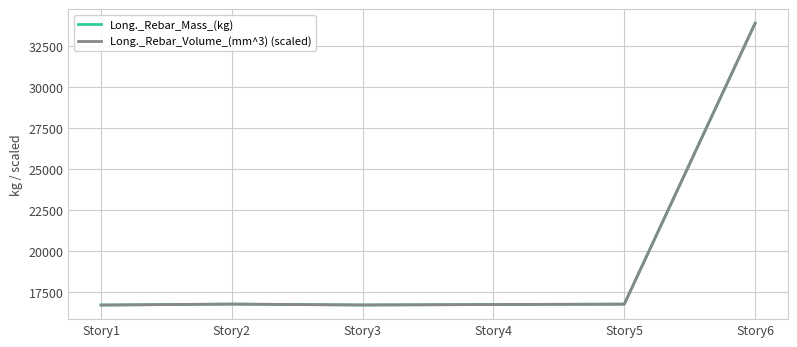

True or false: Long._Rebar_Mass_(kg) has a value of 16785.5 at Story2.

True